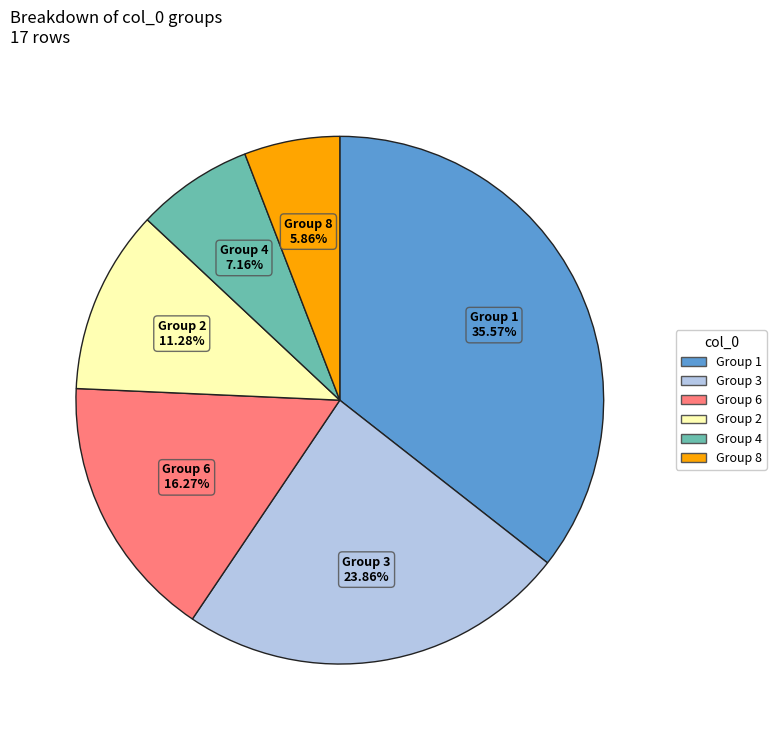

Does any single category account for the majority?

No